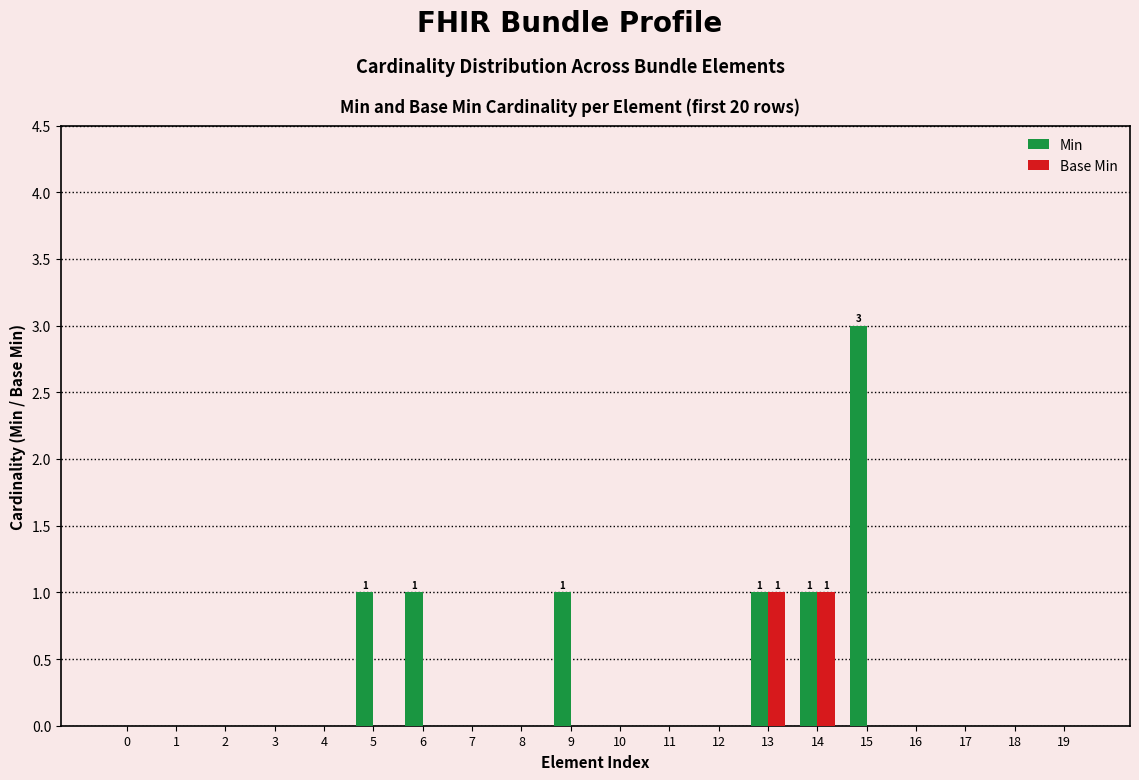

At which category is the sum across all series the highest?

15